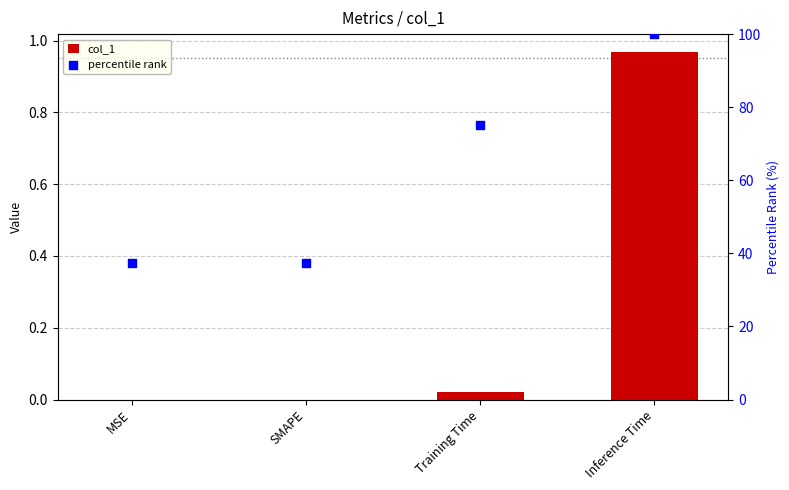

What are all the series names shown in the legend?

col_1, percentile rank